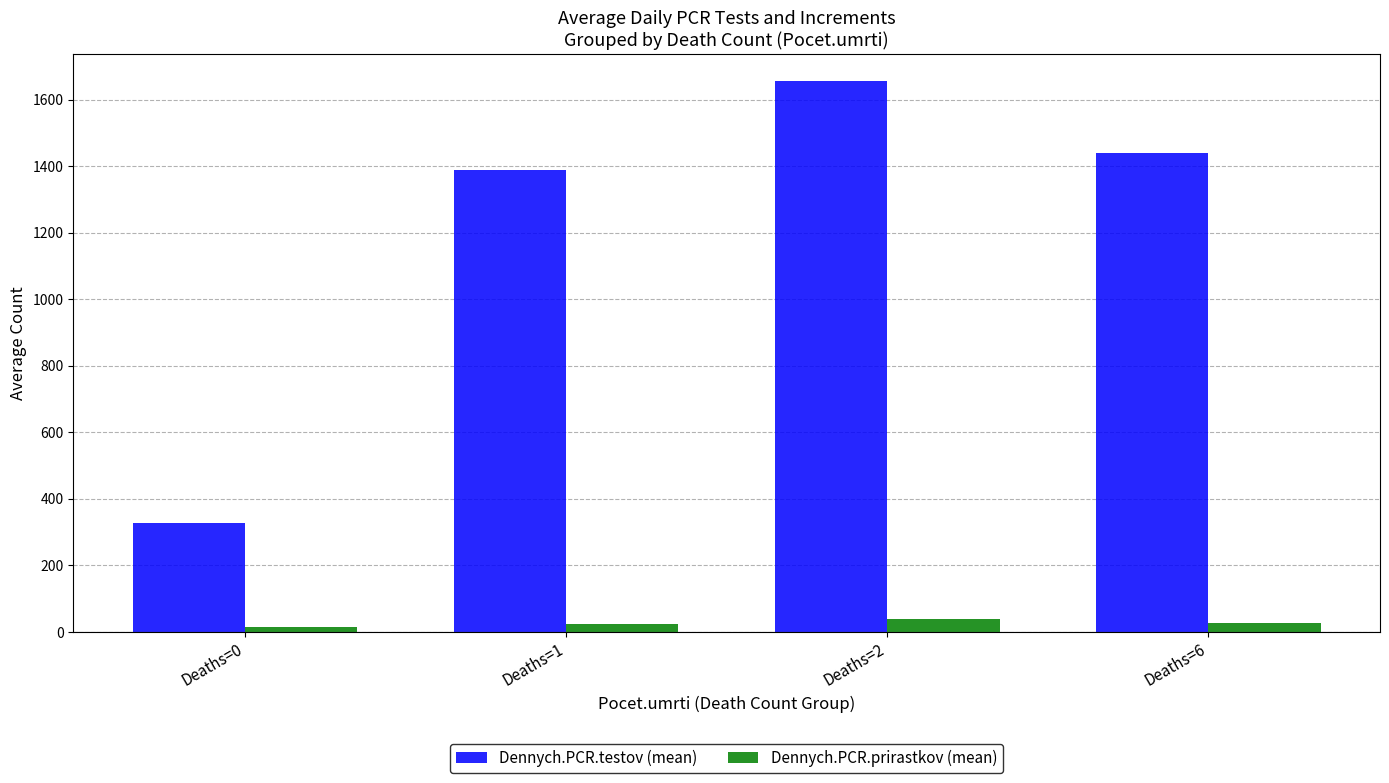

Does the chart contain any negative values?

No